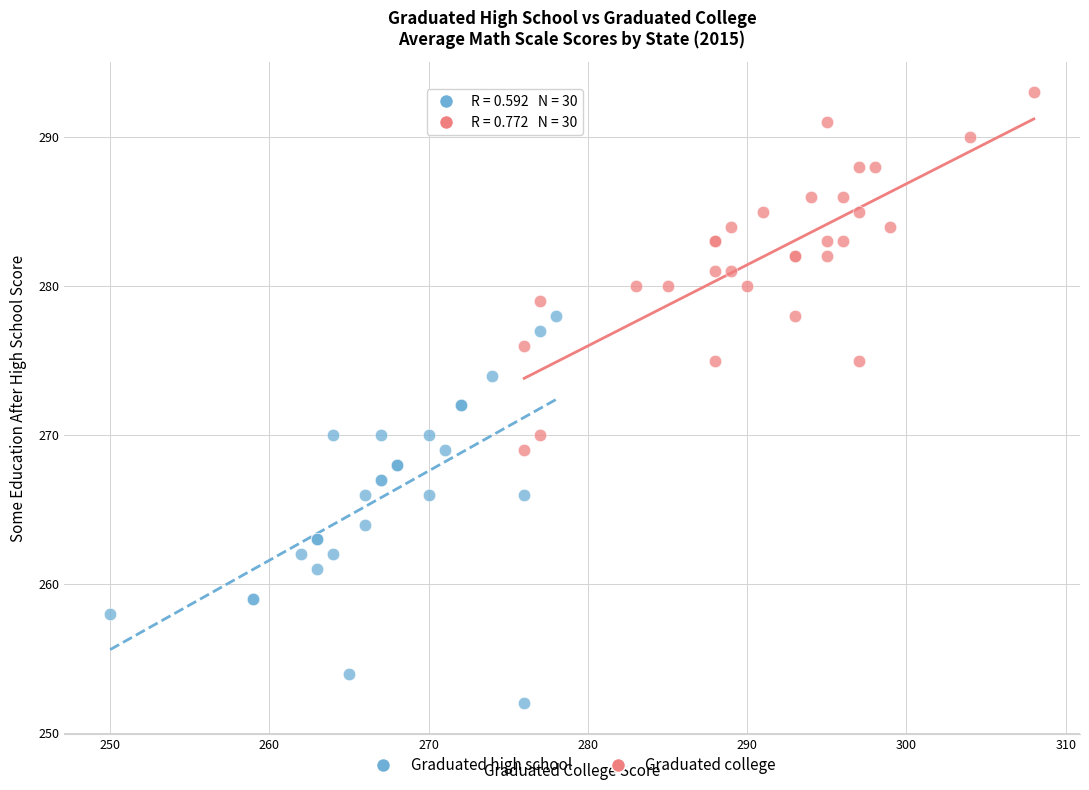

Which series has the largest Y range (max minus min)?

Graduated high school